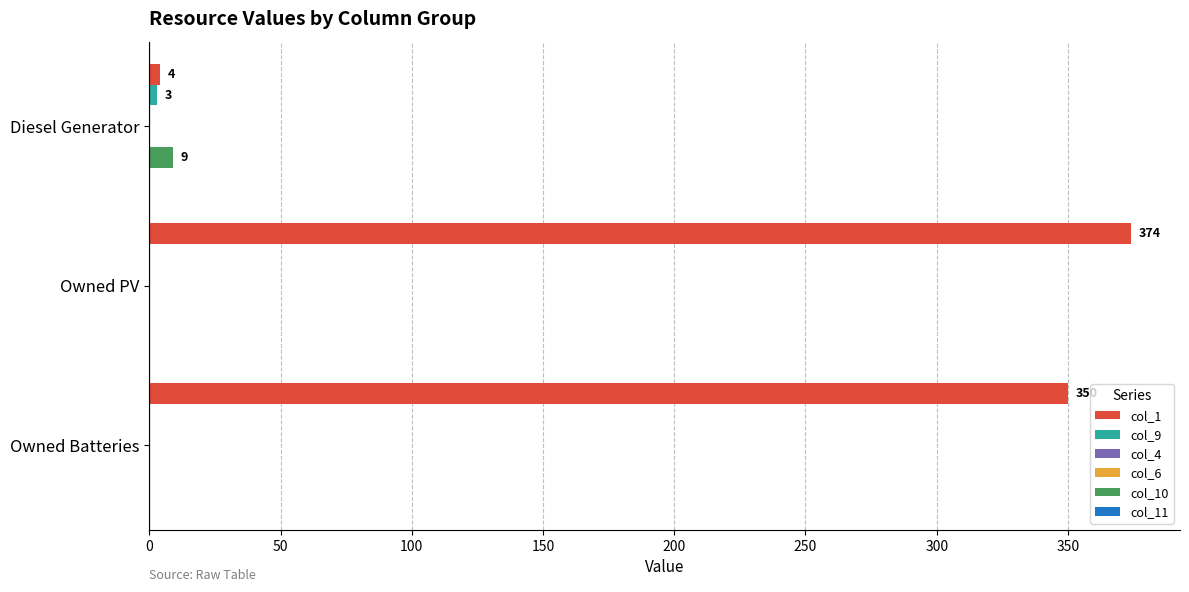

The col_9 series shows 0.0 at Owned Batteries. True or false?

True